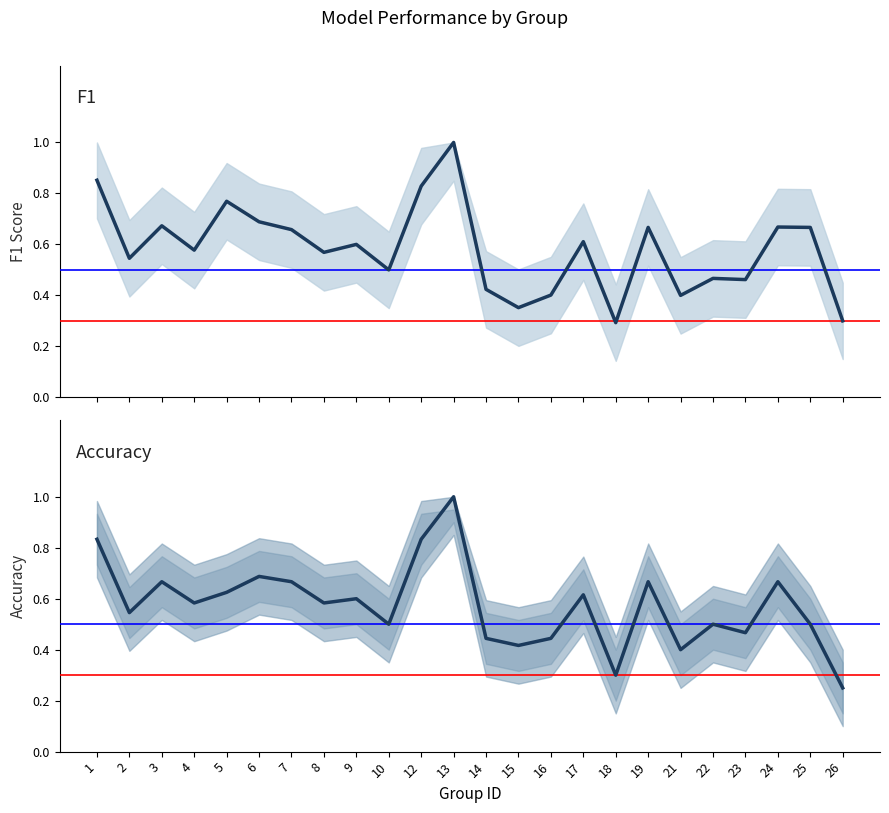

Does the chart have visible grid lines?

No